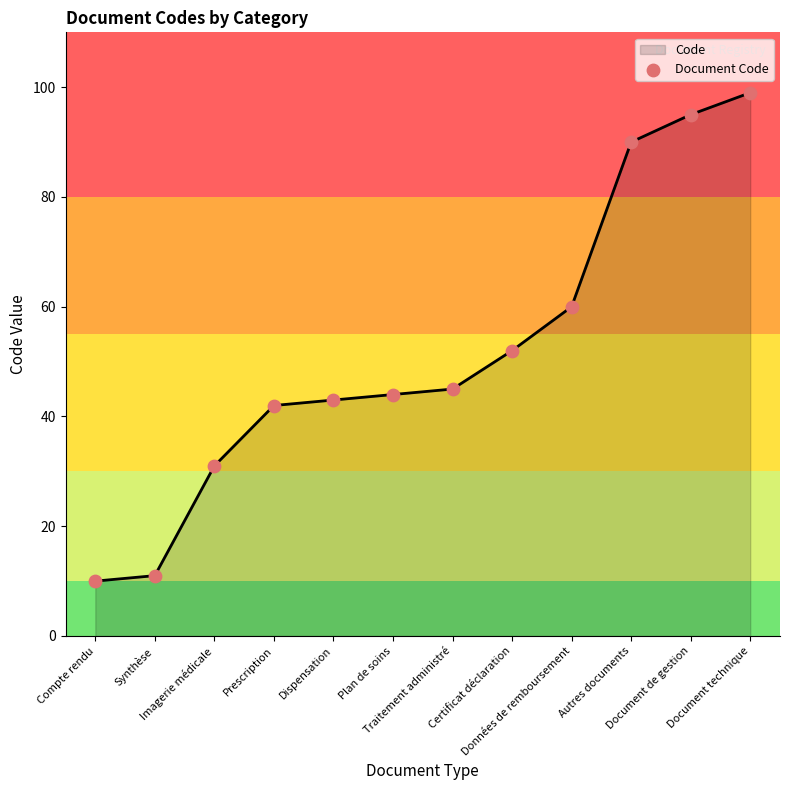

What is the change in value from Dispensation to Document de gestion?

+52